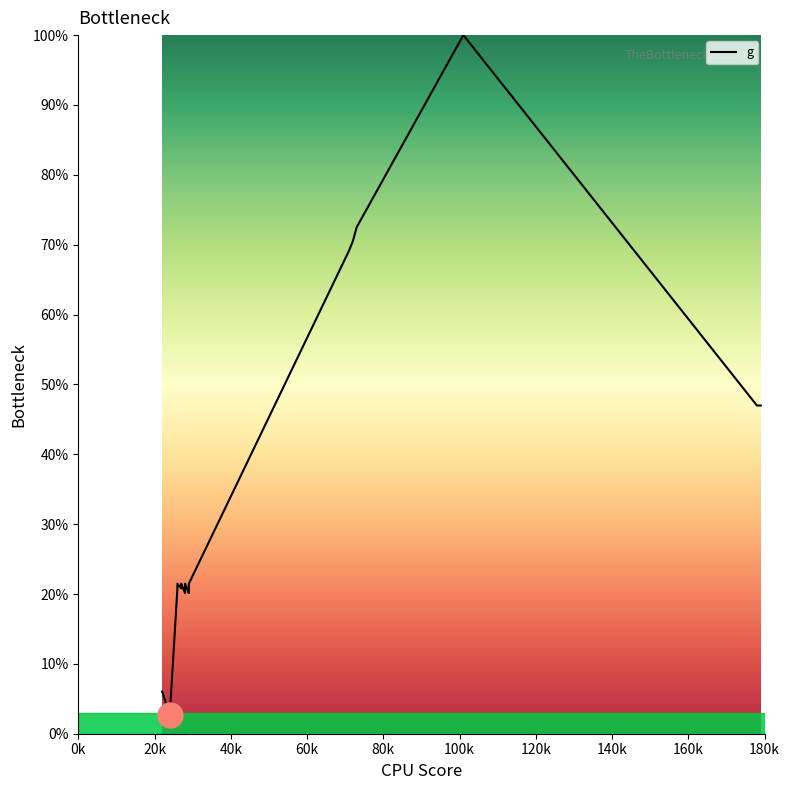

At which category does the data reach its first local valley?

20k